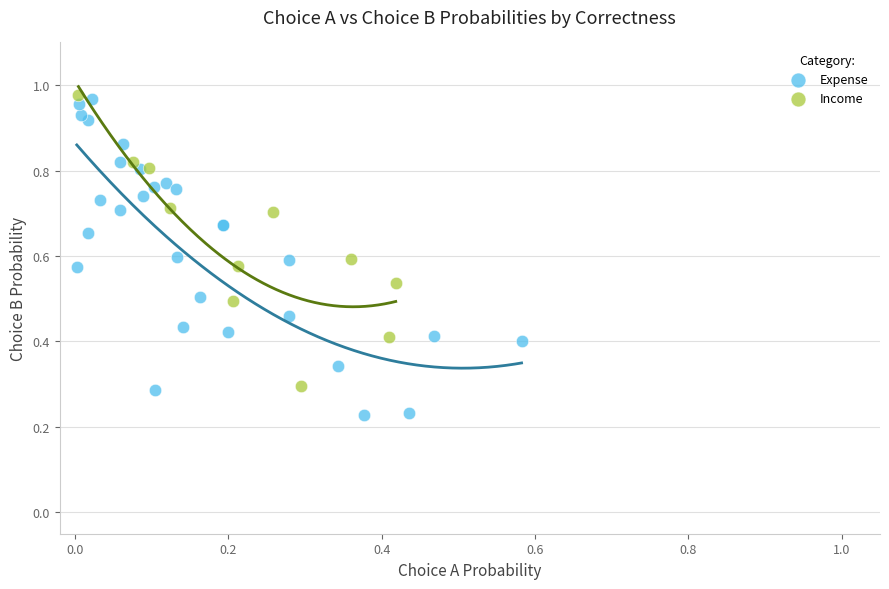

Which series reaches the minimum Y coordinate?

Expense